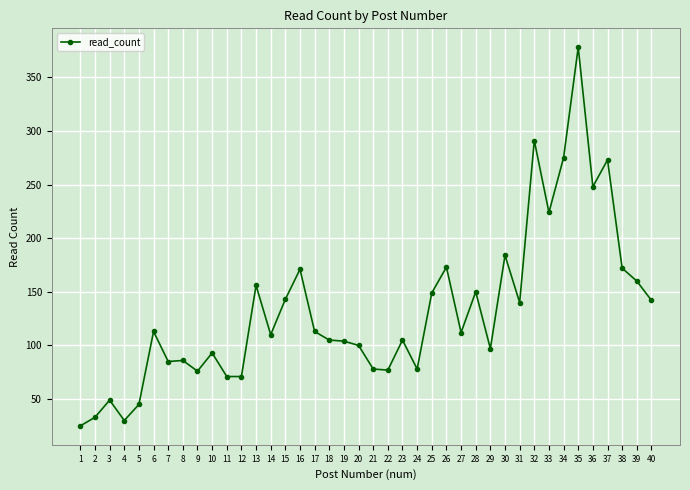

Which has a higher value, 36 or 37?

37